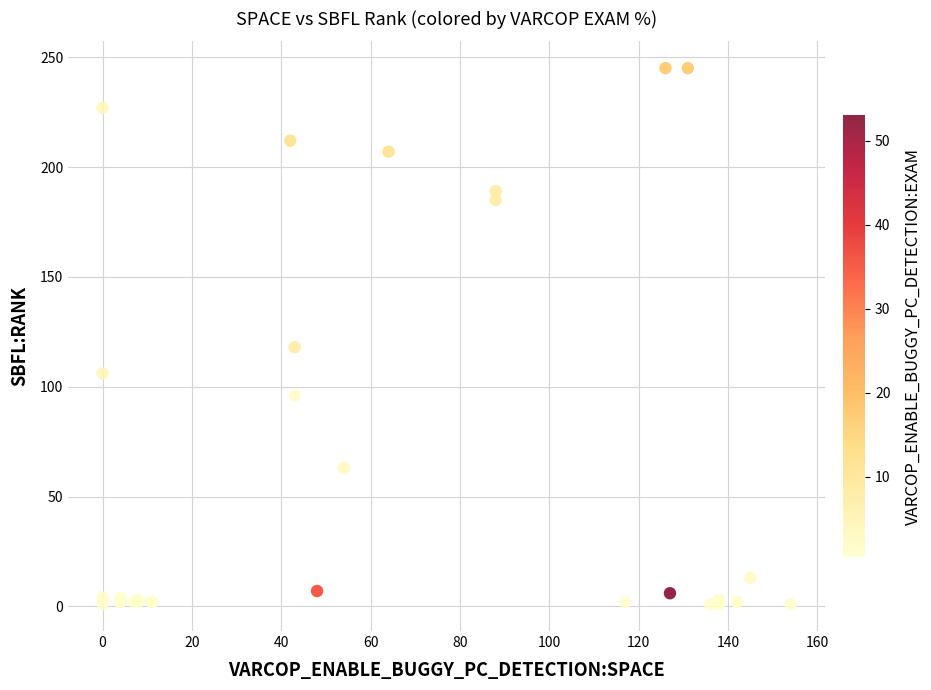

What Y value in the scatter plot is closest to 123?

118